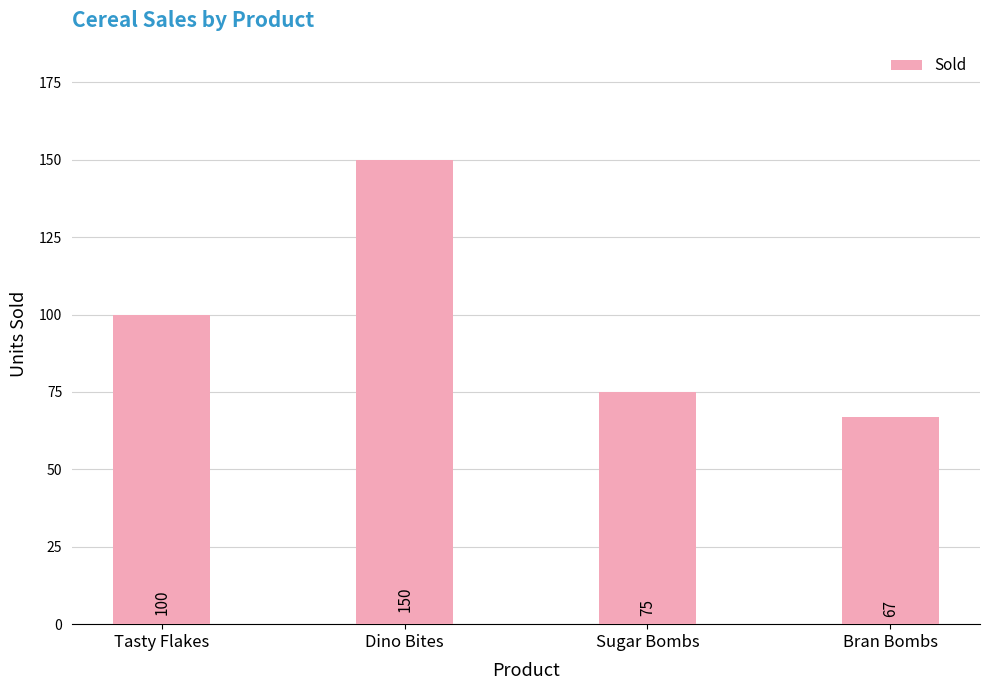

Reading left to right, extract all data points from this chart.

Tasty Flakes=100	Dino Bites=150	Sugar Bombs=75	Bran Bombs=67